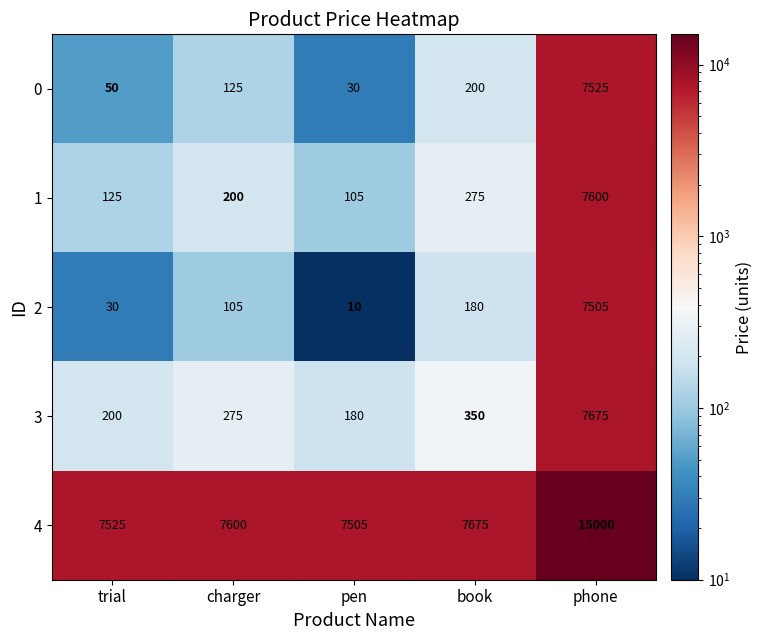

True or false: 1 has a value of 200 at charger.

True